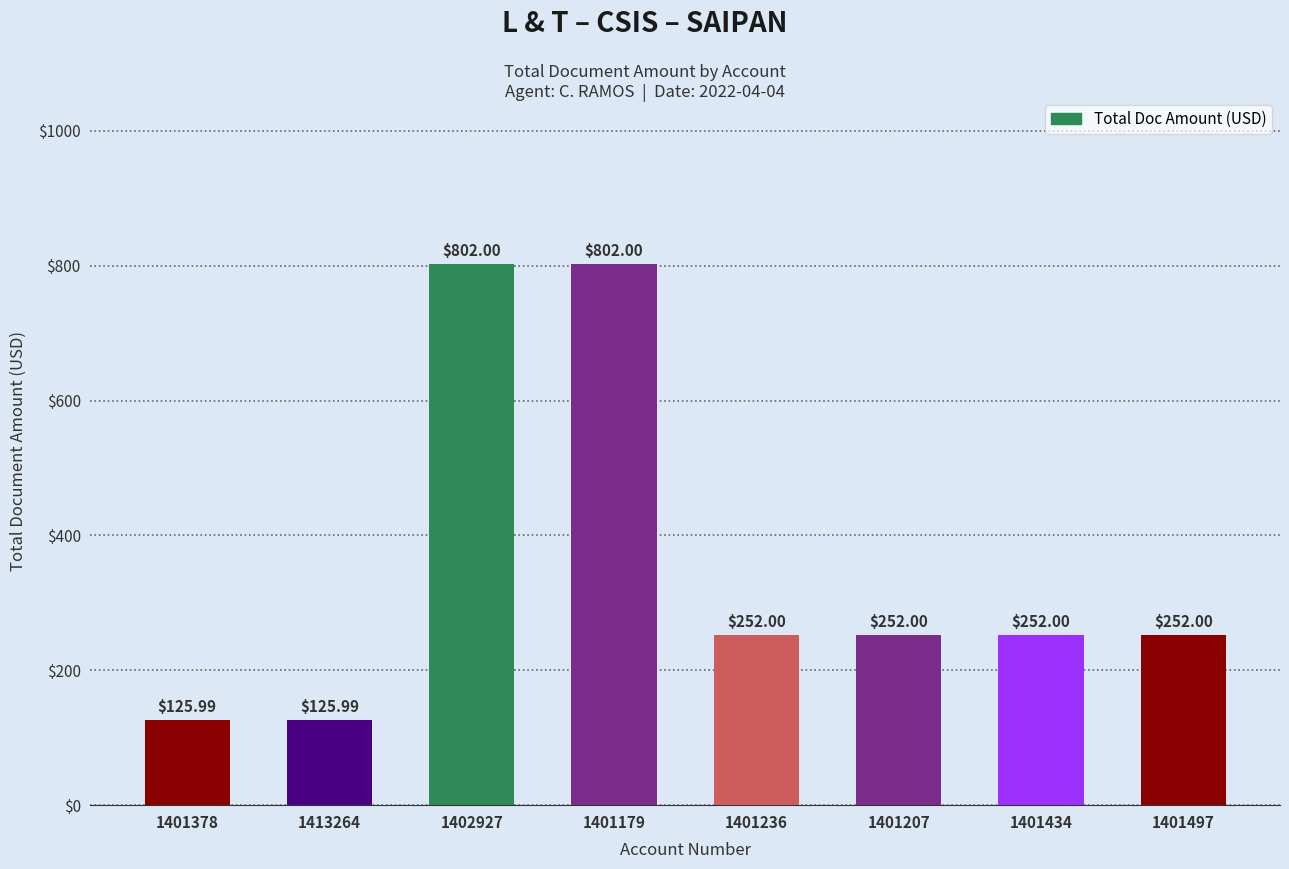

What is the approximate value at 1401236?

252.0